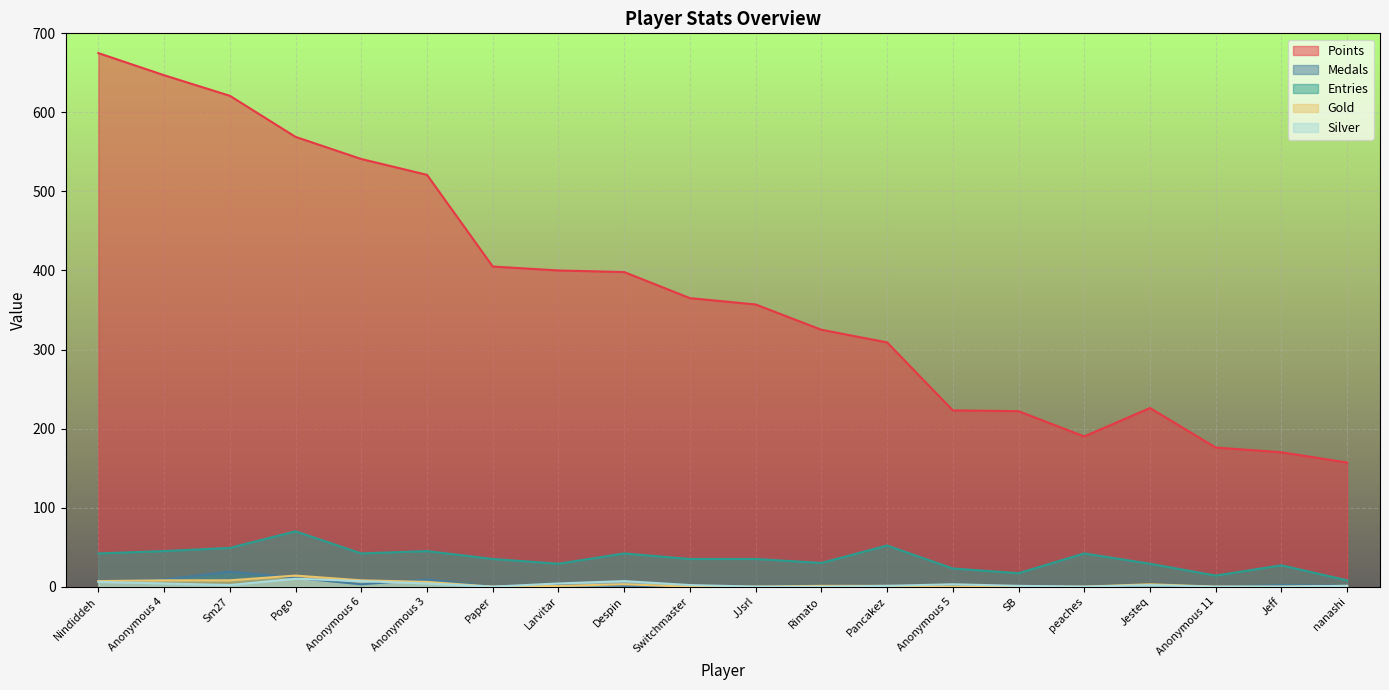

At which category does the chart reach its peak across all series?

Nindiddeh